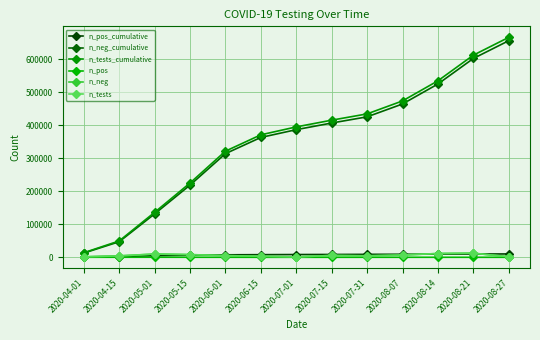

True or false: n_neg has a value of 10088 at 2020-08-07.

False